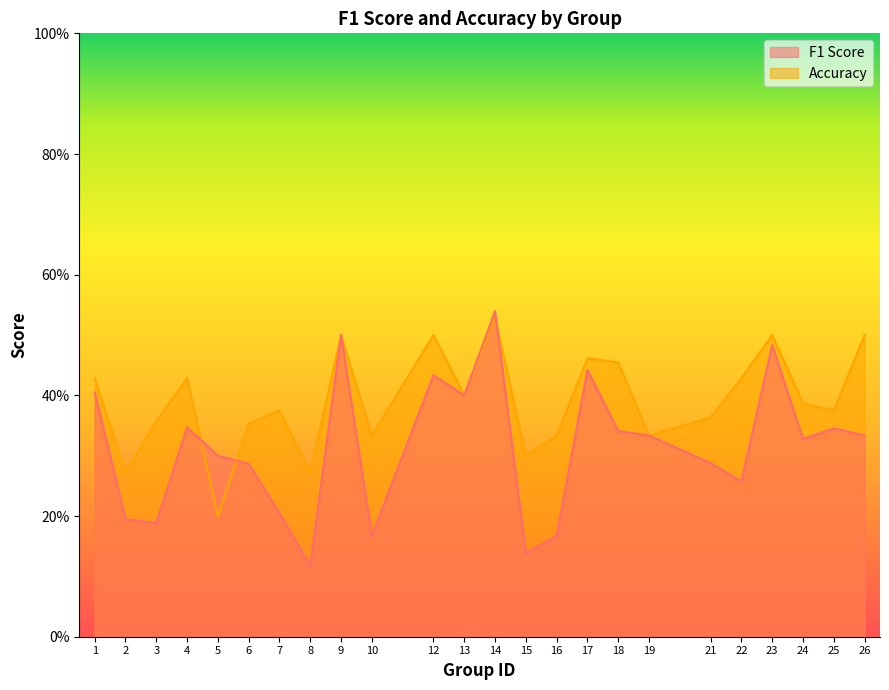

Which series ends up on top after the final intersection of accuracy and f1?

accuracy